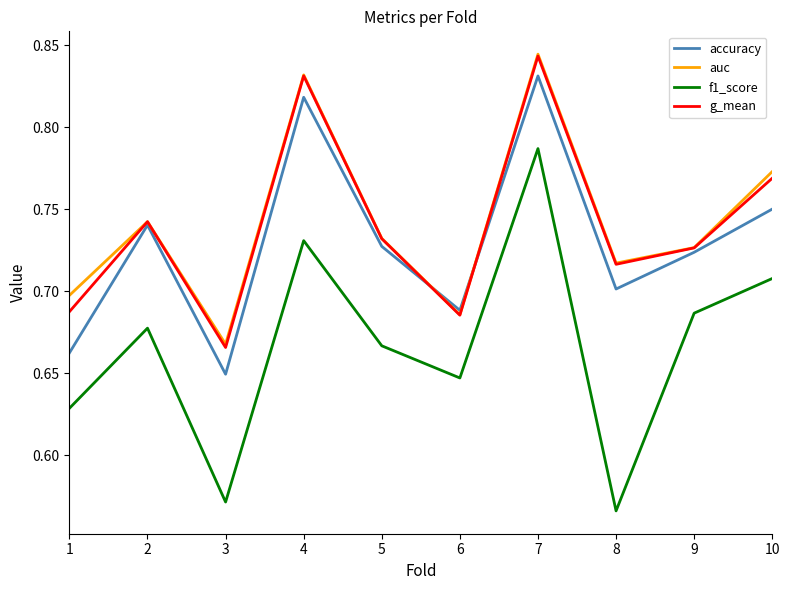

Which series has the largest range (max minus min)?

f1_score